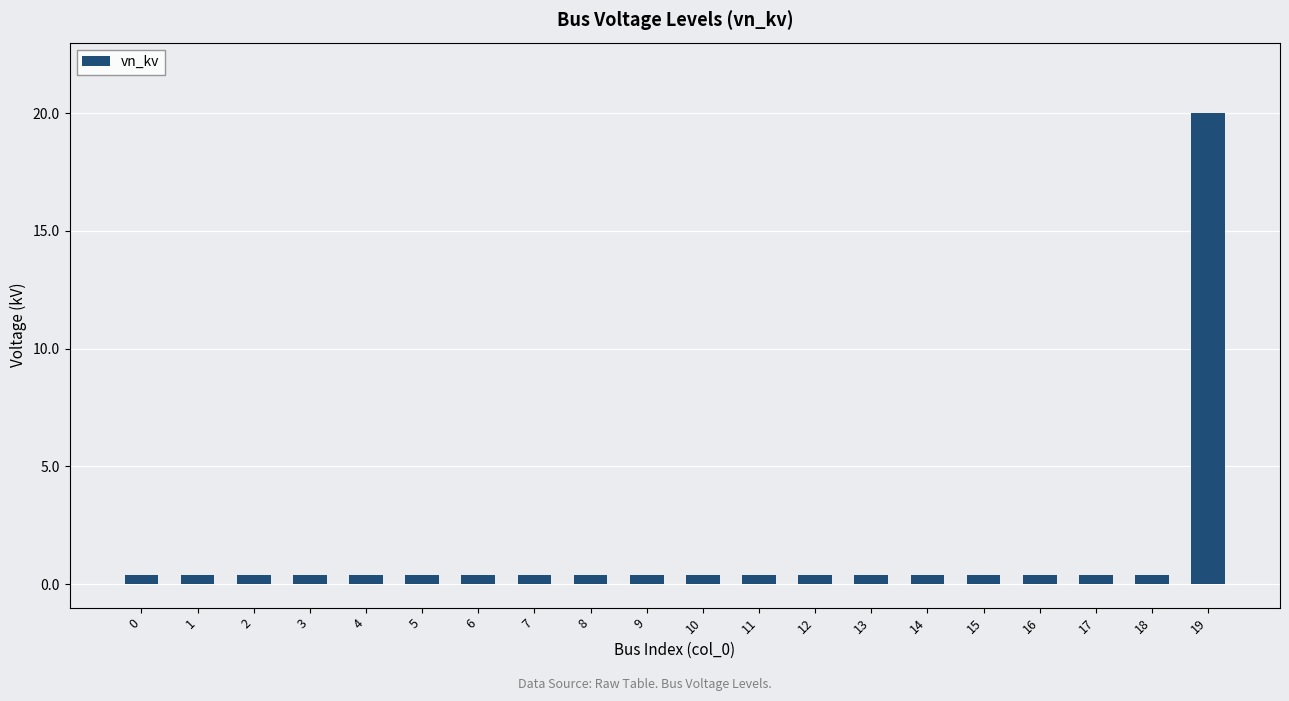

Count the number of data series in this chart.

1